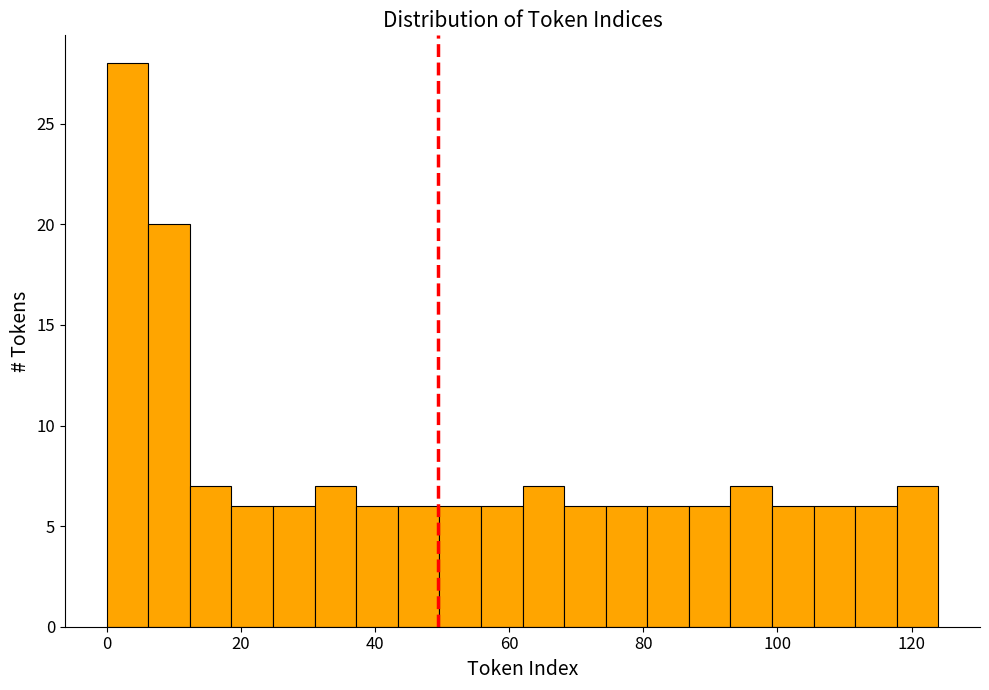

Around what value on the x-axis is the tallest bar? Give the approximate position of its centre, as read against the axis.

4